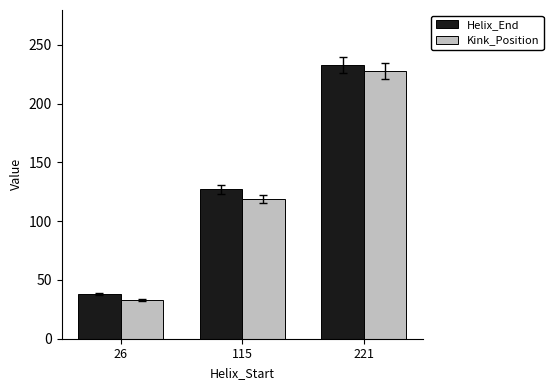

Reading left to right, transcribe all the data shown in this chart.

Helix_End: 26=38	115=127	221=233
Kink_Position: 26=33	115=119	221=228